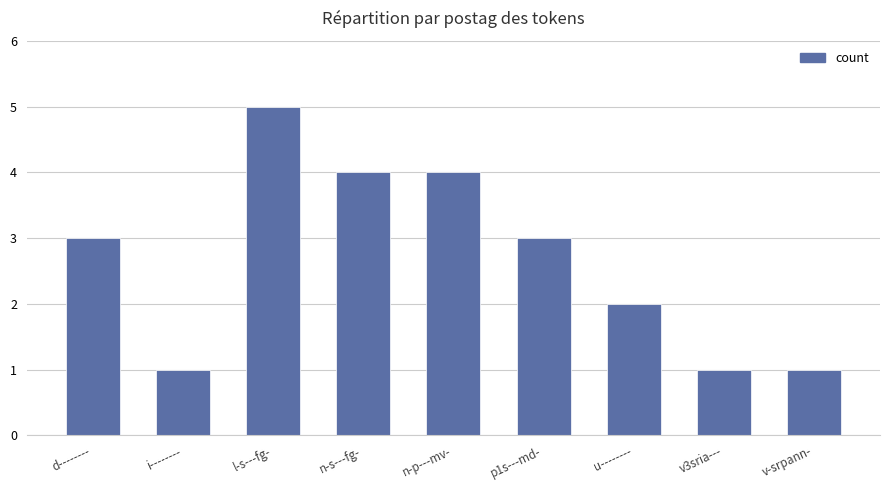

True or false: the data shows 4 at n-p---mv-.

True